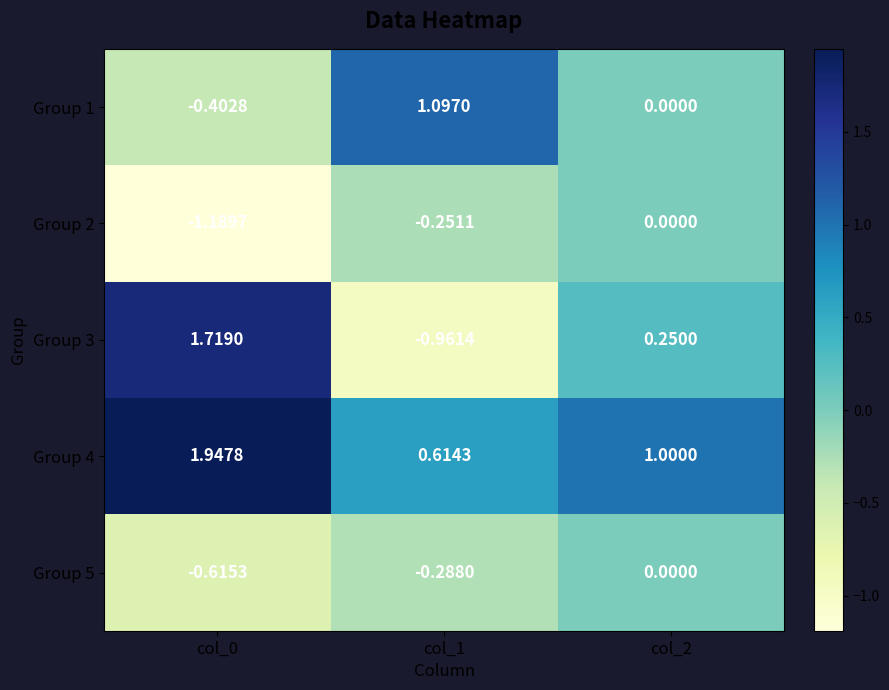

Is the value of Group 5 at col_2 greater than the value of Group 3 at col_0?

No